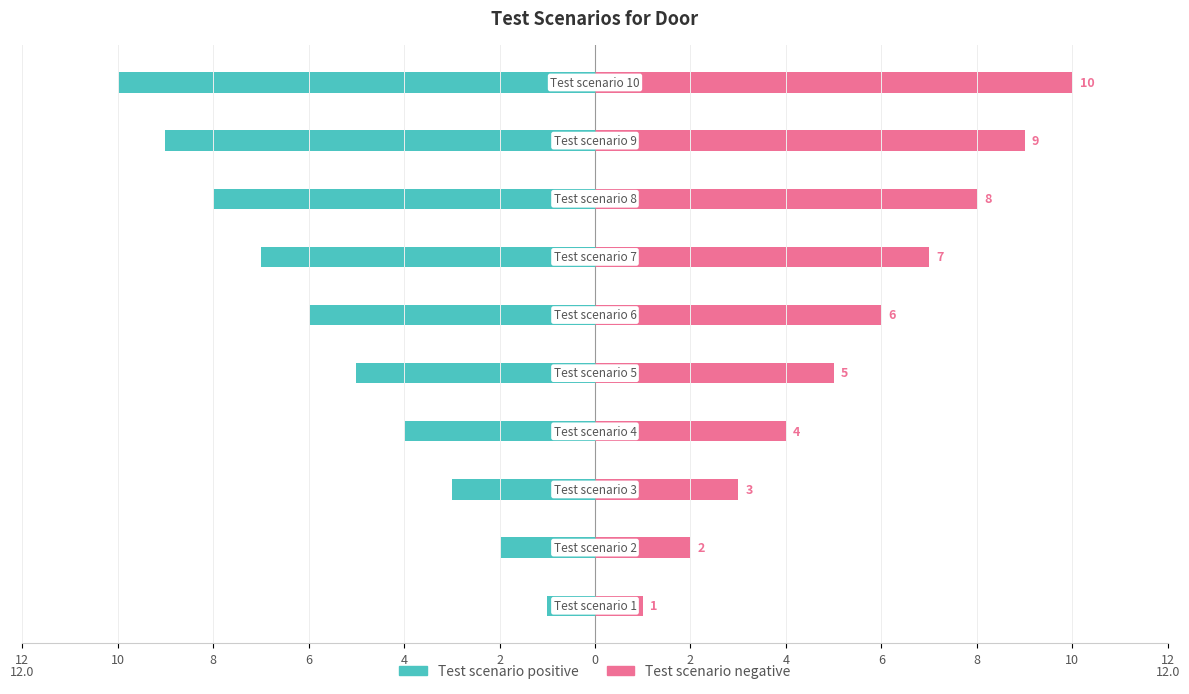

At how many categories does at least one series exceed 0?

10